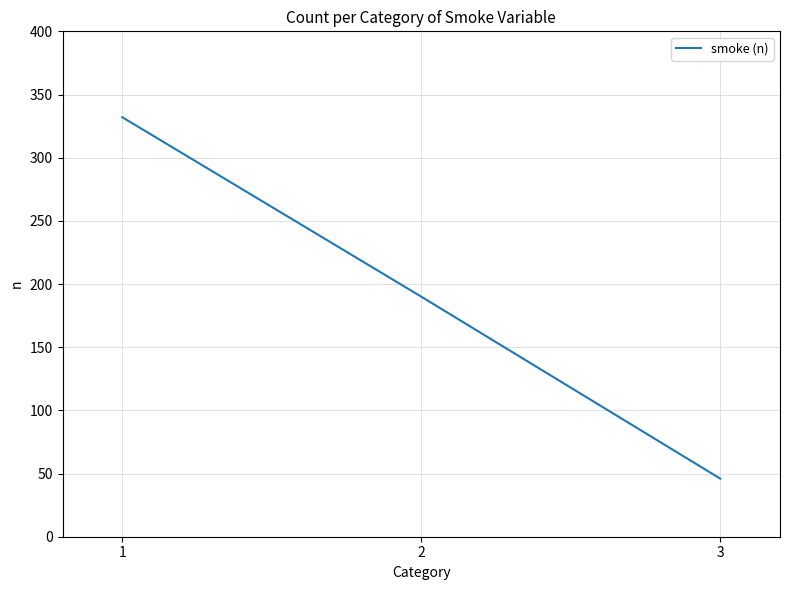

Does the chart have visible grid lines?

Yes